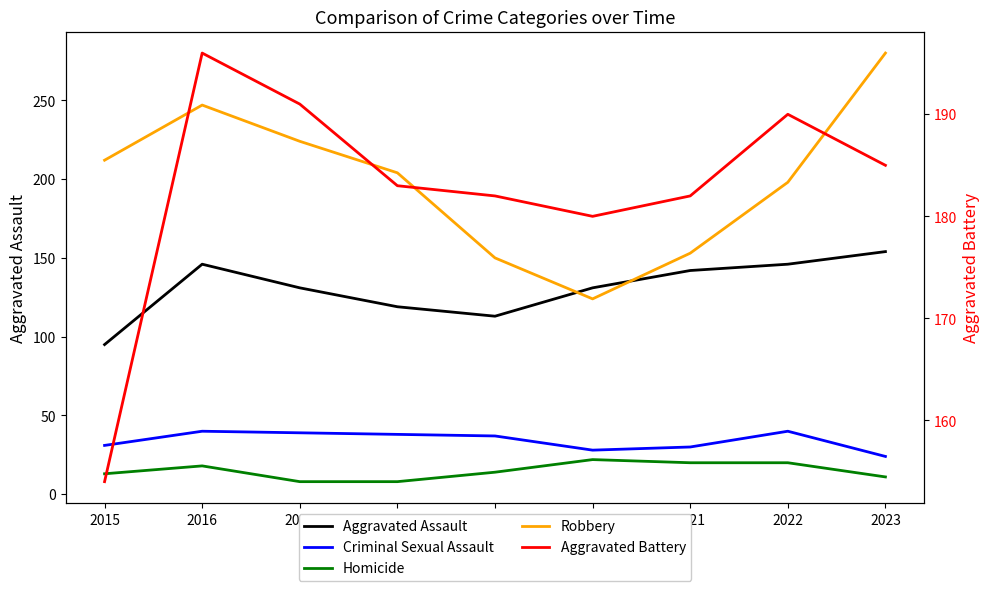

What is the value of the Homicide point at the 1st from the left?

13